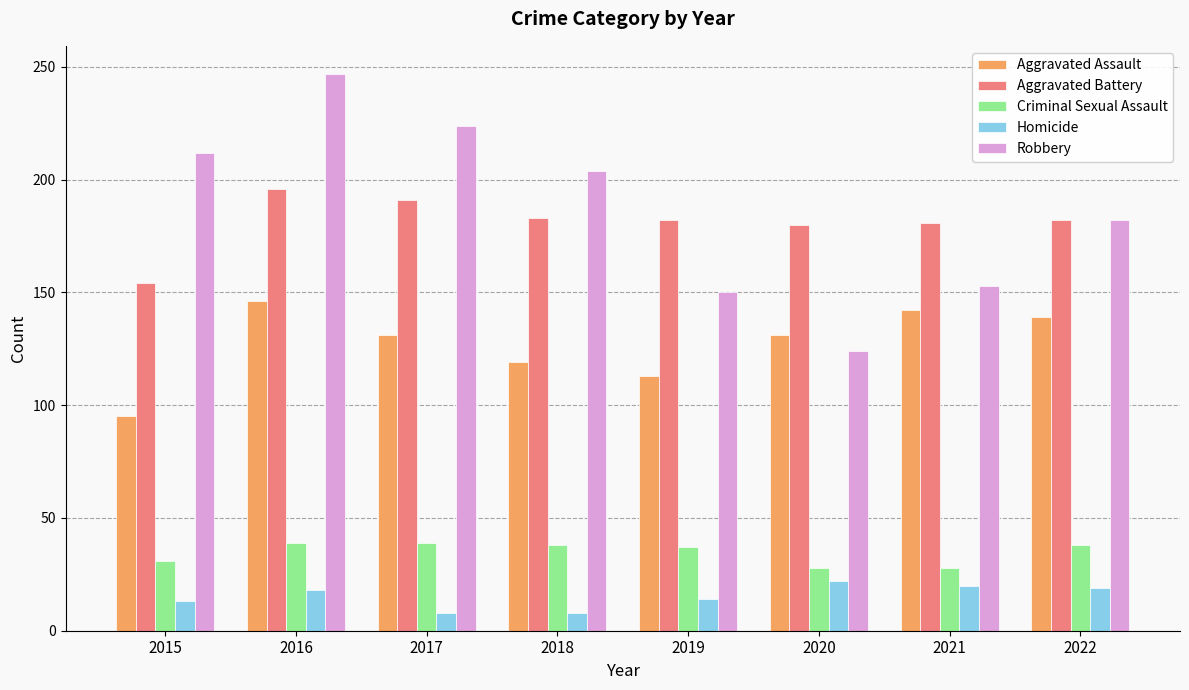

What is the difference between the maximum and minimum values in the Criminal Sexual Assault series?

11